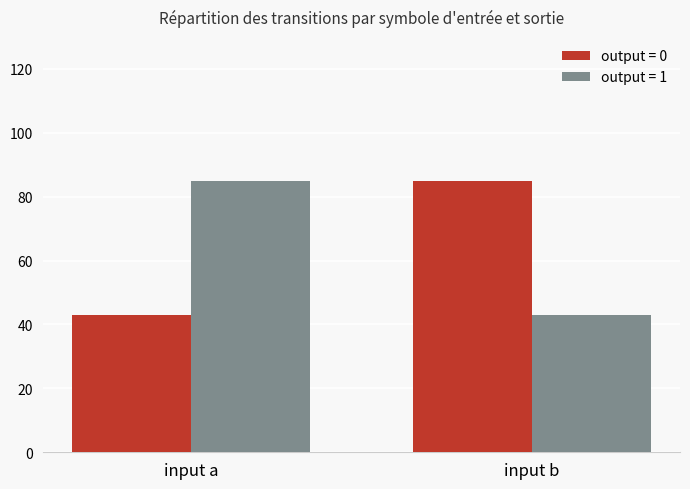

How many output = 0 values are between 43 and 85?

2